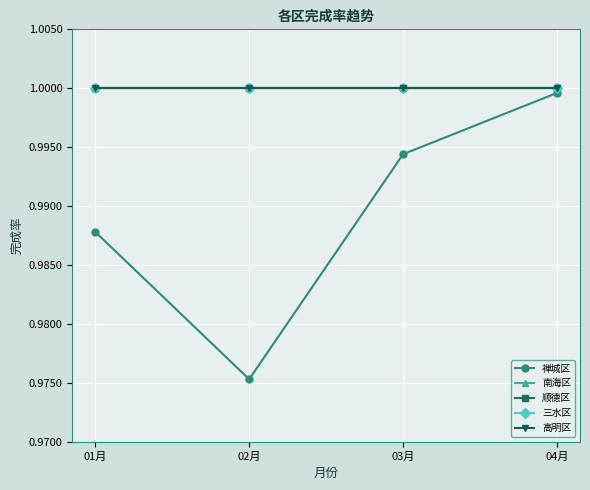

How many lines are shown in the chart?

5